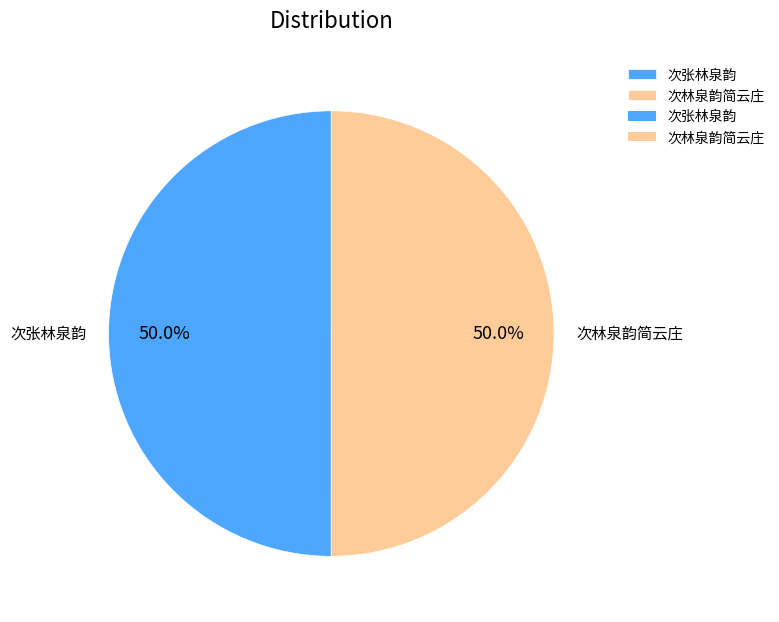

Do 次张林泉韵 and 次林泉韵简云庄 together represent more than half of the pie?

Yes